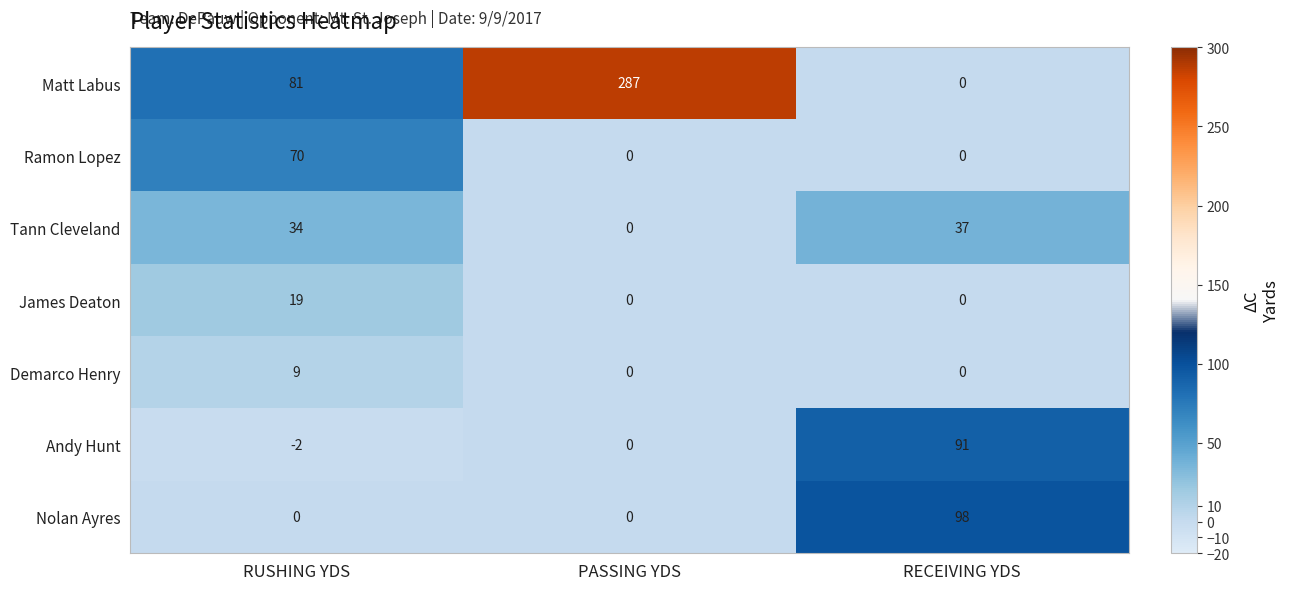

What is the sum of the Nolan Ayres values at RUSHING YDS and RECEIVING YDS?

98